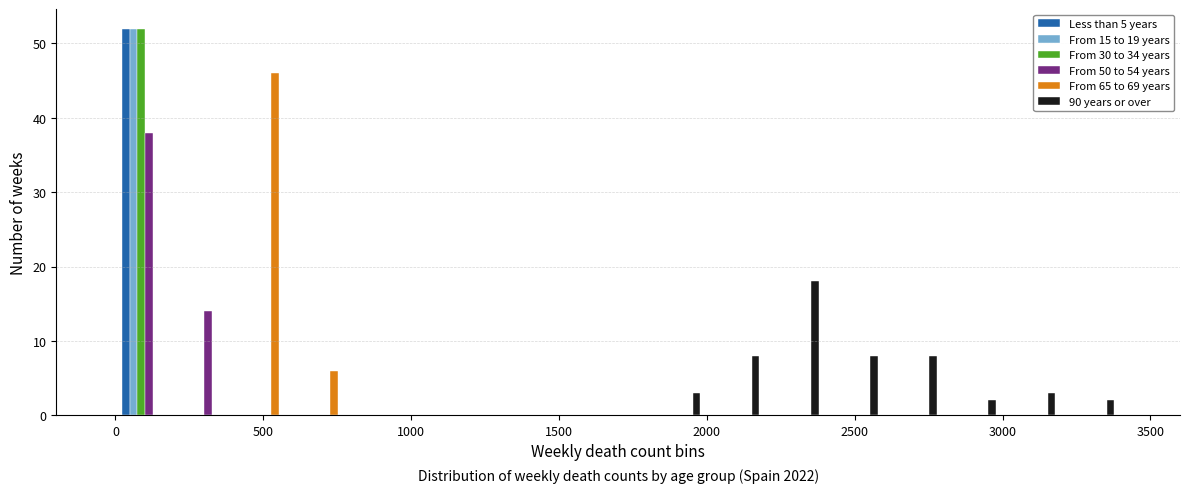

In the From 65 to 69 years series, which range on the x-axis has the tallest bar?

400 to 600